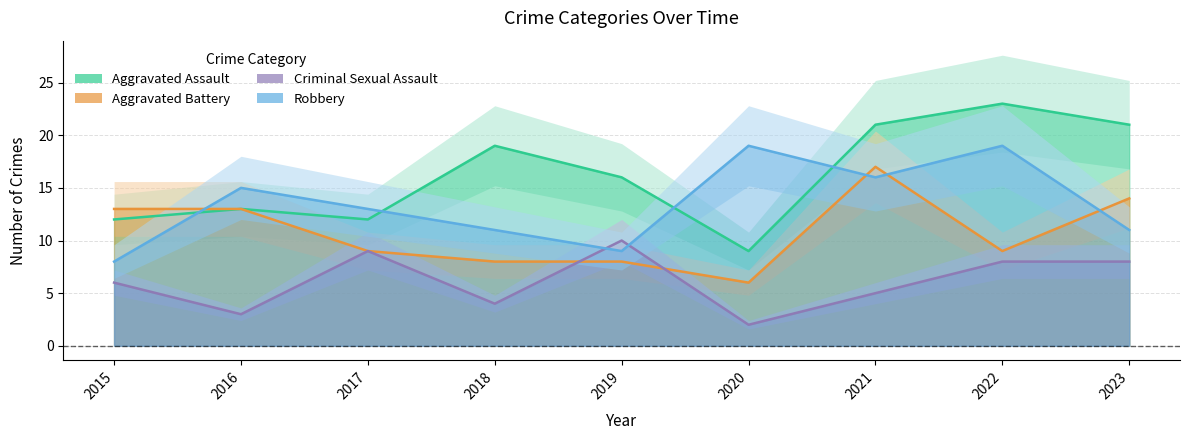

Reading left to right, transcribe all the data shown in this chart.

Aggravated Assault: 2015=12	2016=13	2017=12	2018=19	2019=16	2020=9	2021=21	2022=23	2023=21
Aggravated Battery: 2015=13	2016=13	2017=9	2018=8	2019=8	2020=6	2021=17	2022=9	2023=14
Criminal Sexual Assault: 2015=6	2016=3	2017=9	2018=4	2019=10	2020=2	2021=5	2022=8	2023=8
Robbery: 2015=8	2016=15	2017=13	2018=11	2019=9	2020=19	2021=16	2022=19	2023=11